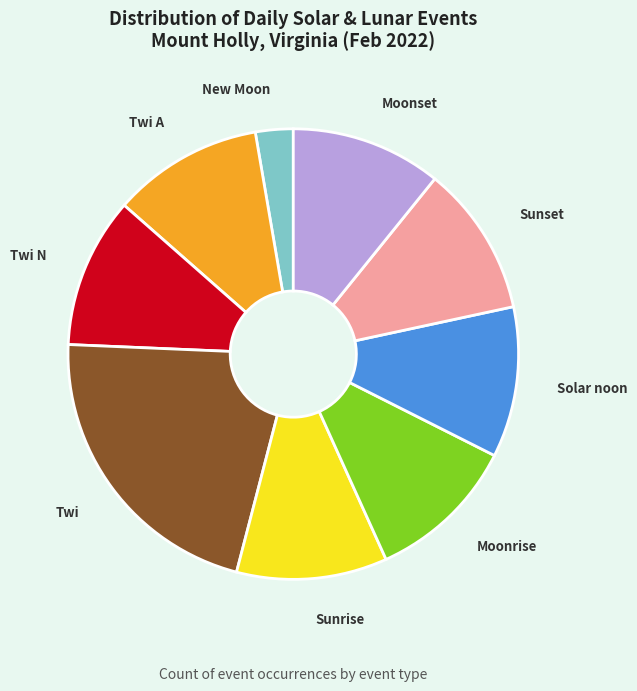

Is there a majority slice in this chart?

No